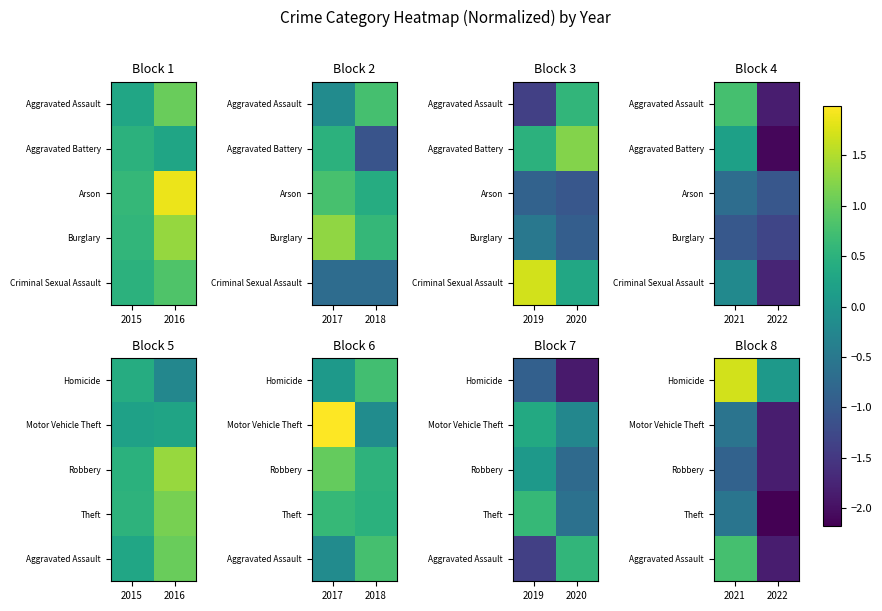

The value of Aggravated Assault at 2021 is 0.8. True or false?

True